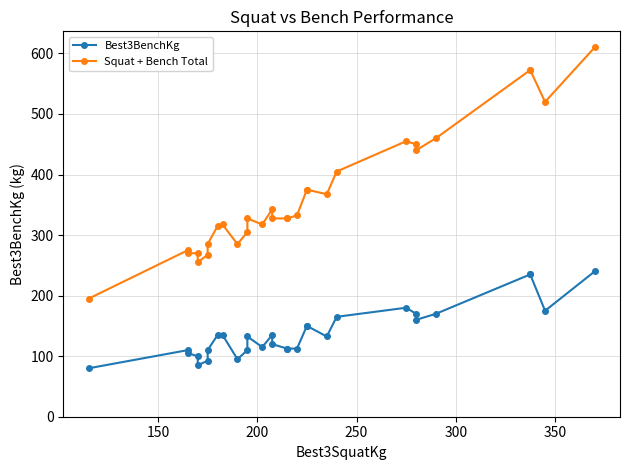

What is the minimum value shown in the chart?

80.0